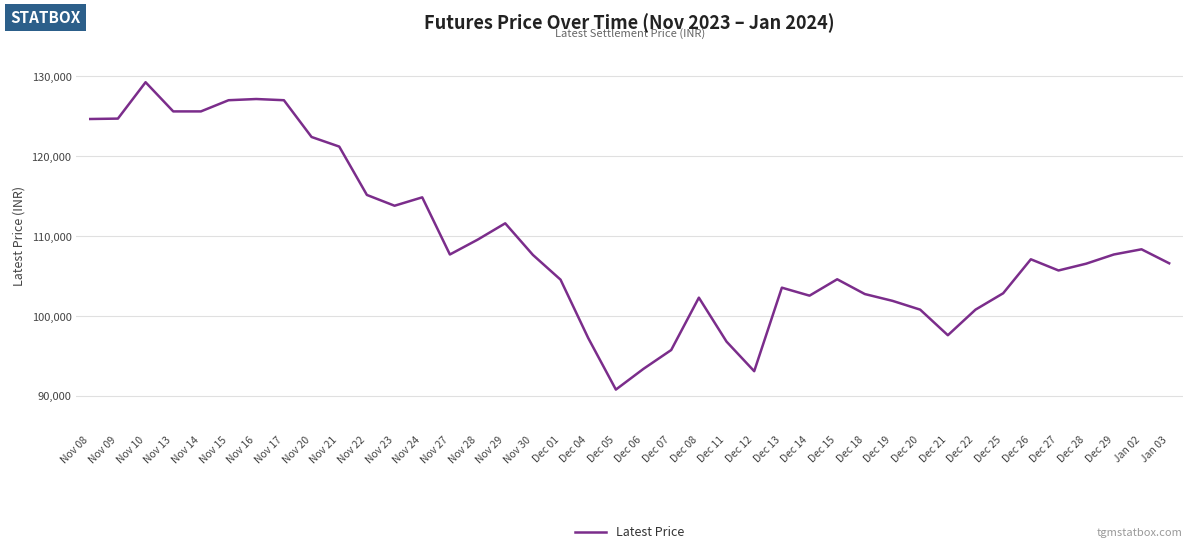

What value does the data have at Nov 17, to the nearest 100?

127000